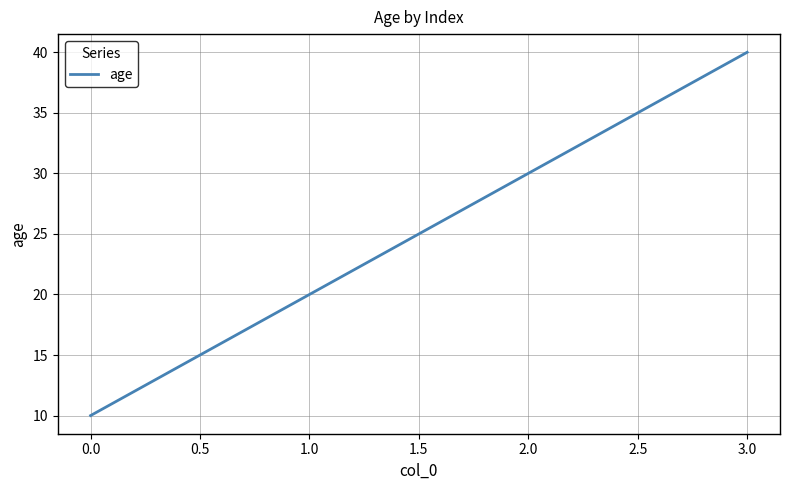

How many categories are shown in the chart?

4